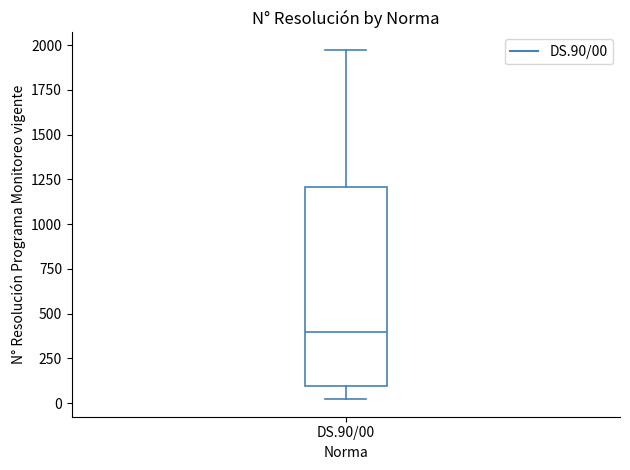

Where does the median line of the box for DS.90/00 sit on the y-axis? The values are not printed on the chart, so give them approximately, as read against the axis.

400